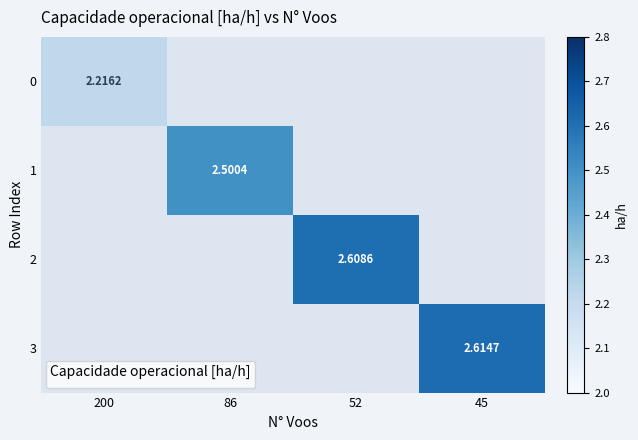

At how many categories does at least one series exceed 2?

4